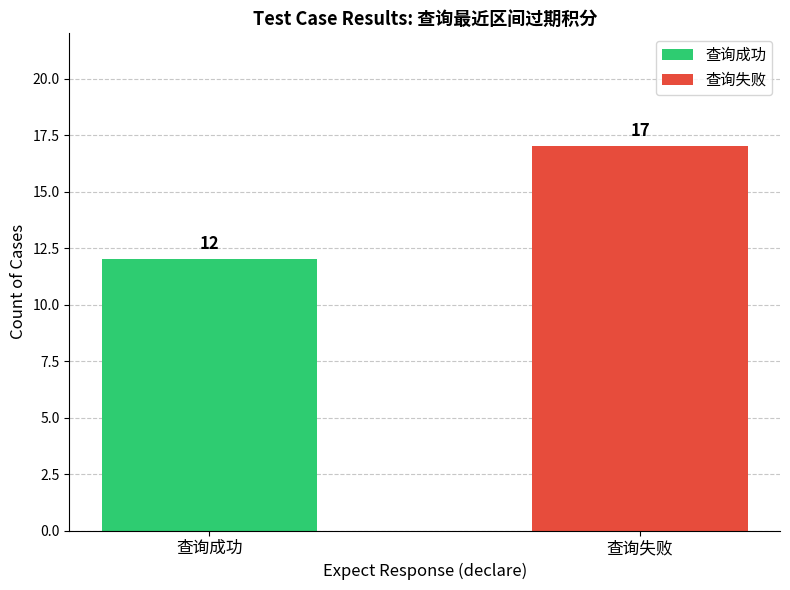

List the series in order of their overall mean, lowest first.

查询成功, 查询失败